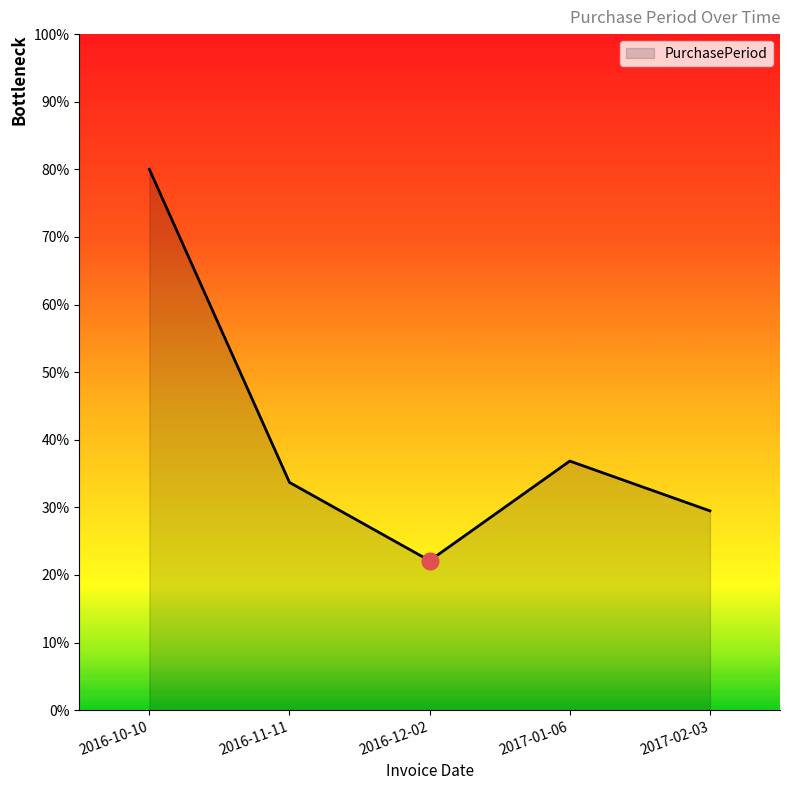

Reading left to right, what are all the values shown in this chart?

2016-10-10=80.0	2016-11-11=33.7	2016-12-02=22.1	2017-01-06=36.8	2017-02-03=29.5